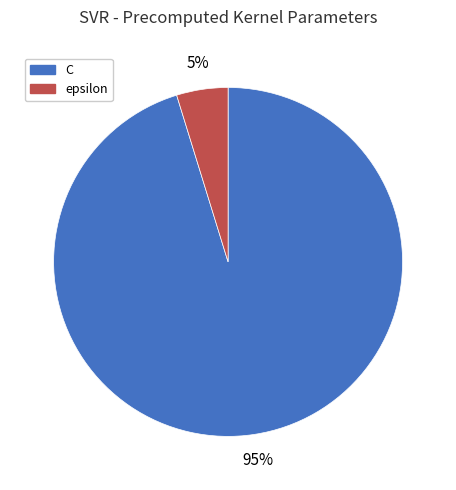

How many slices are in this pie chart?

2